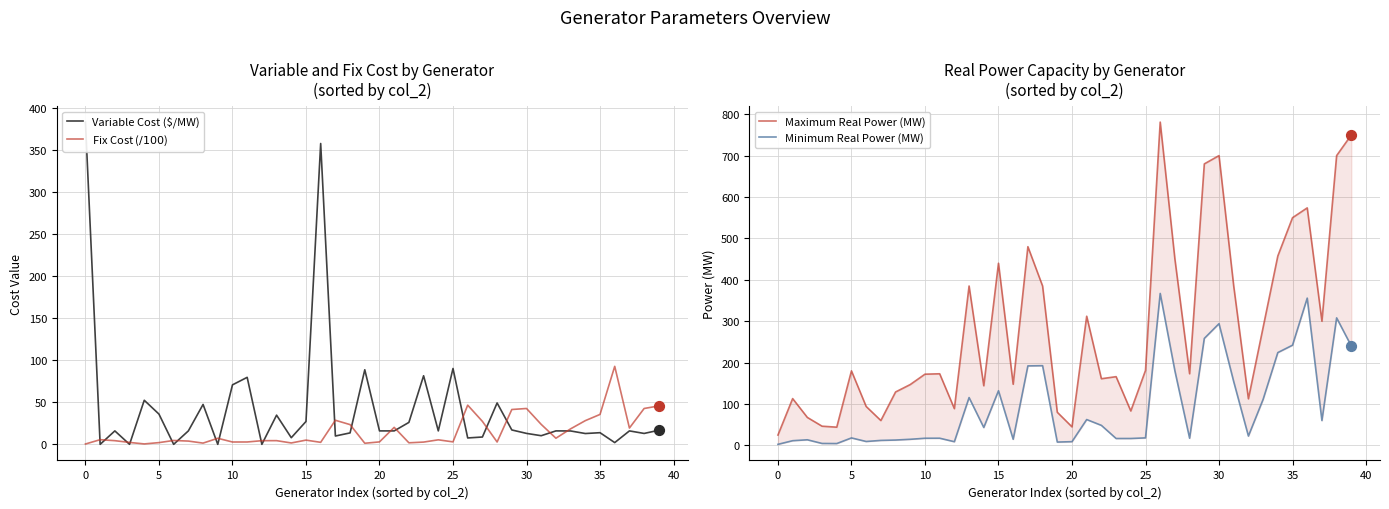

At how many categories does at least one series exceed 162?

25